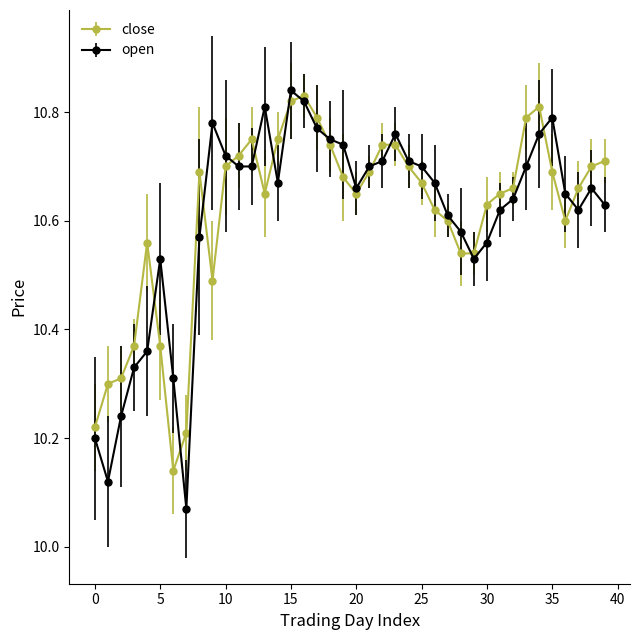

Does the chart have visible grid lines?

No